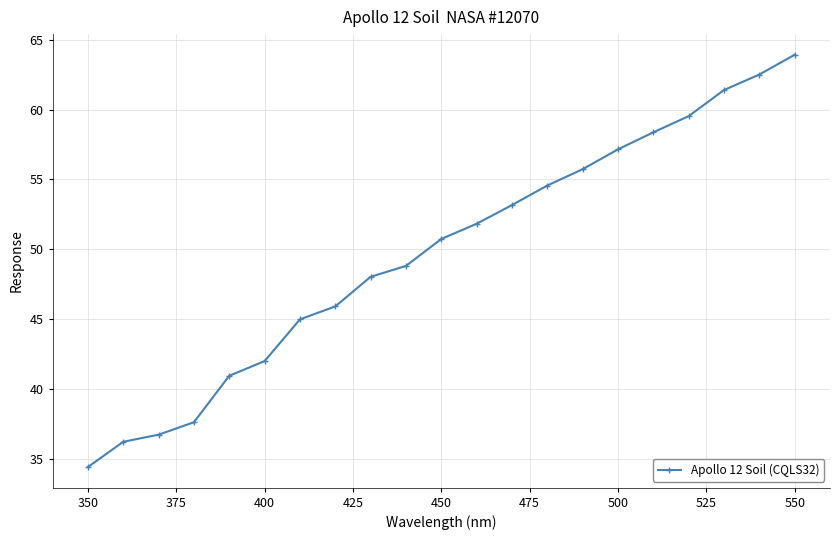

What is the smallest value displayed?

34.4